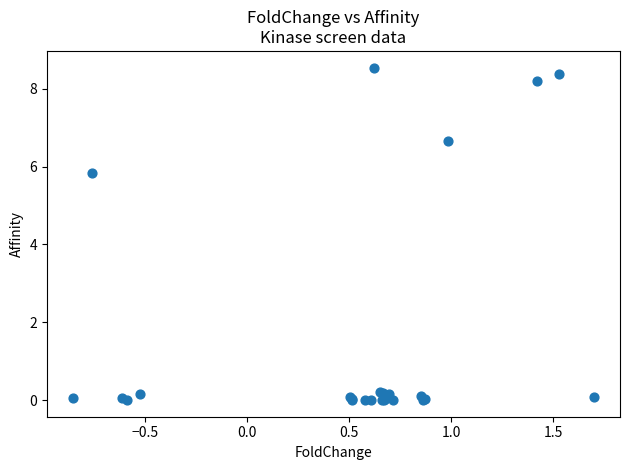

What Y value in the scatter plot is closest to 4?

5.8